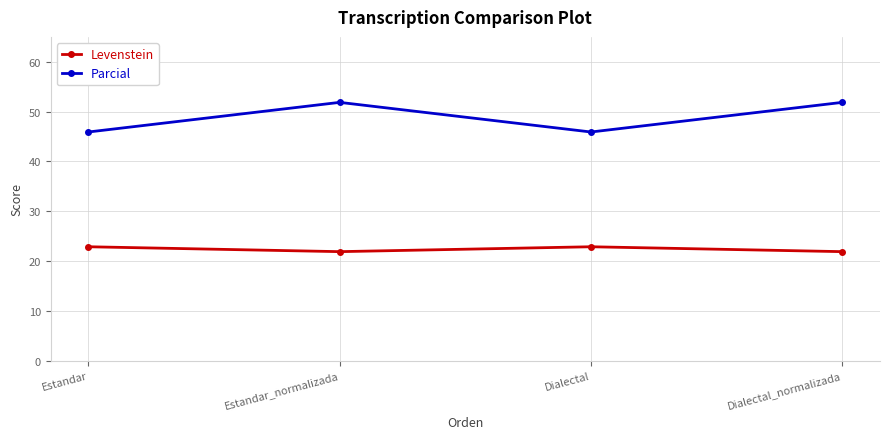

What is the sum of the Levenstein values at Estandar_normalizada and Dialectal?

44.7